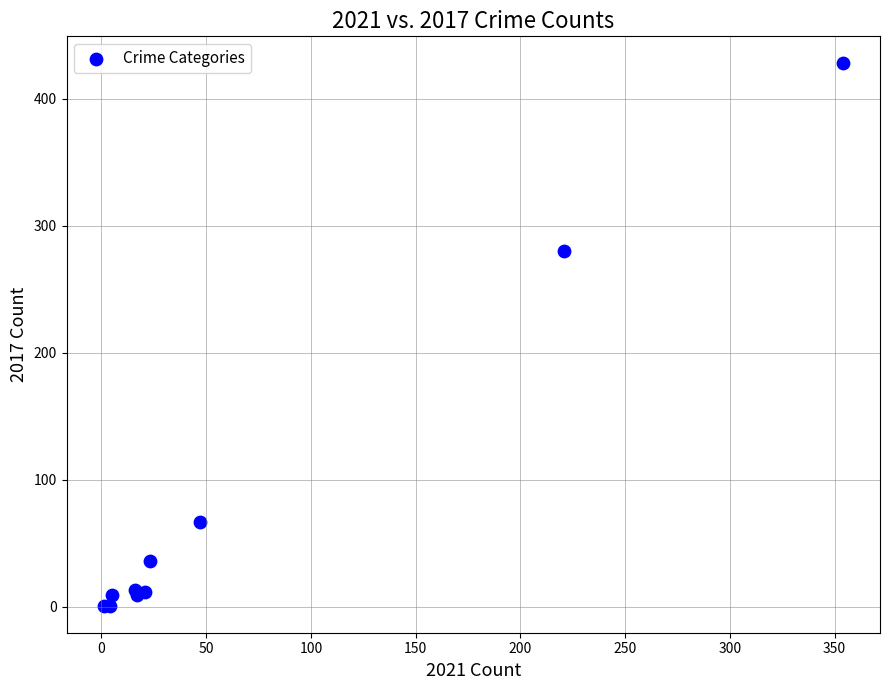

What Y value in the scatter plot is closest to 214?

280